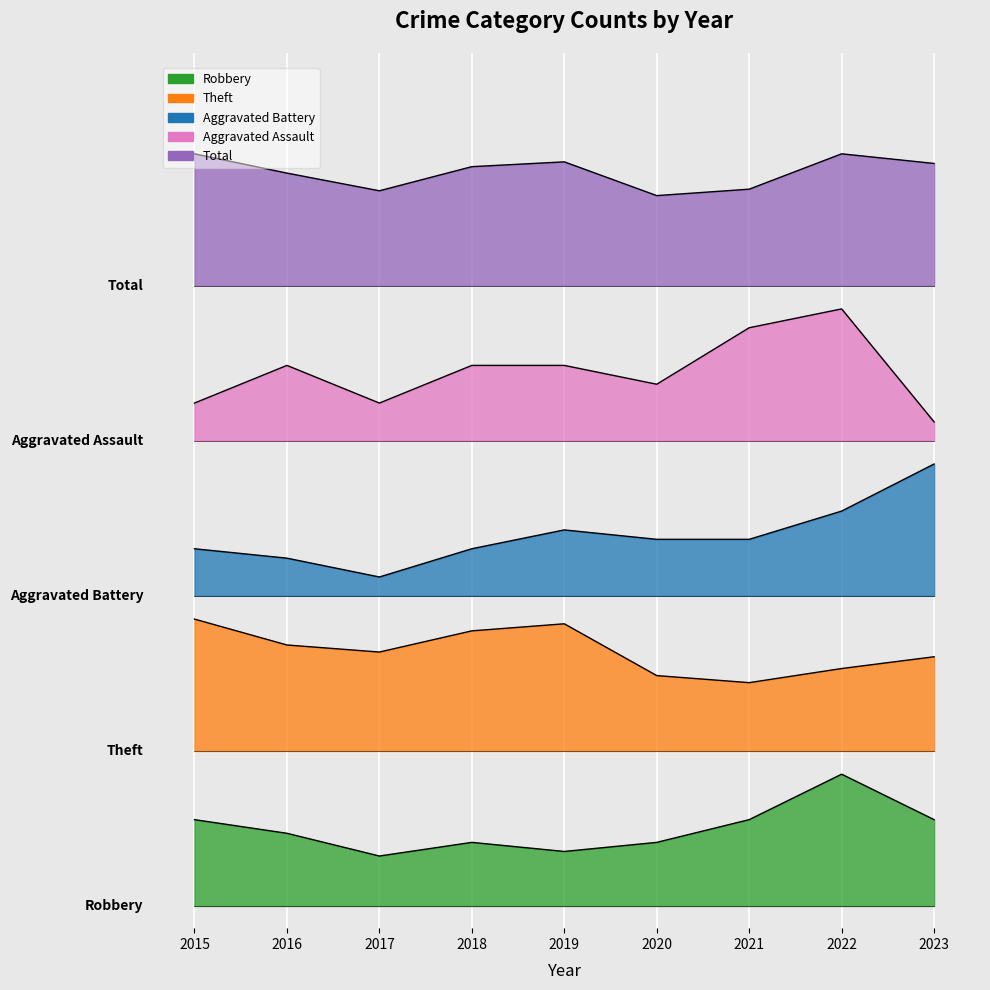

At which label does Total reach its minimum?

2020